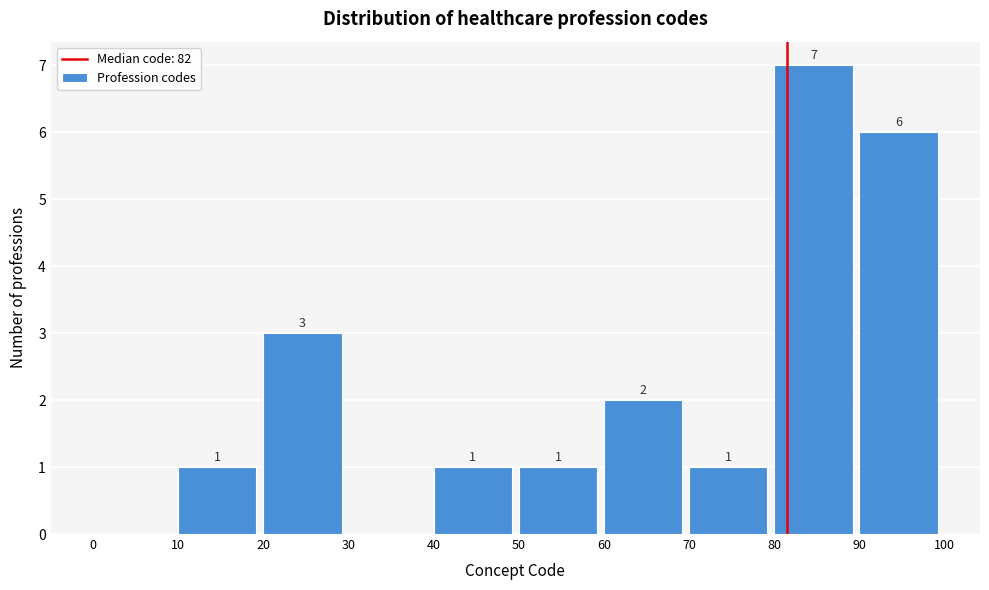

Over which range of the x-axis is the bar tallest?

80 to 90